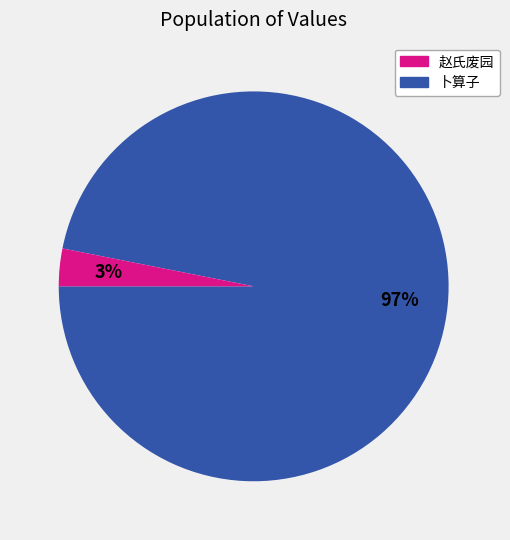

Does any single category account for the majority?

Yes